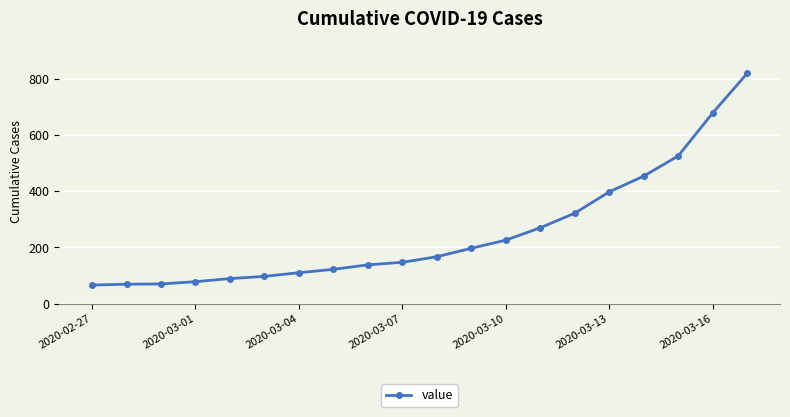

What is the maximum value shown in the chart?

820